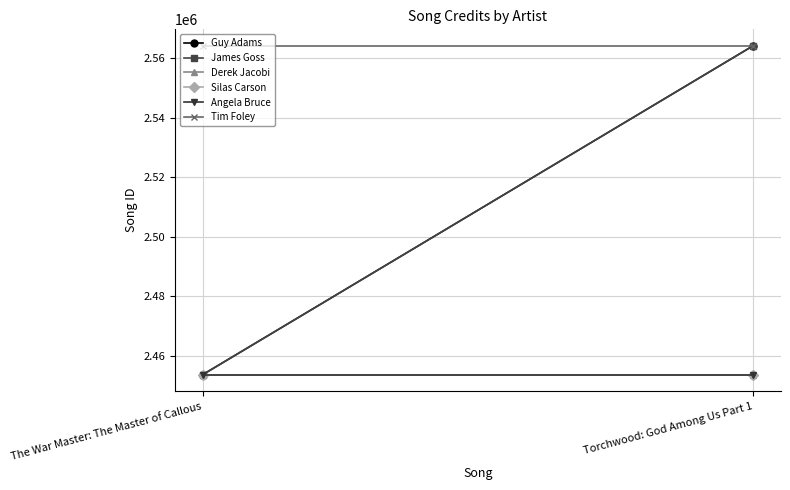

Which series has the widest spread of values?

Guy Adams